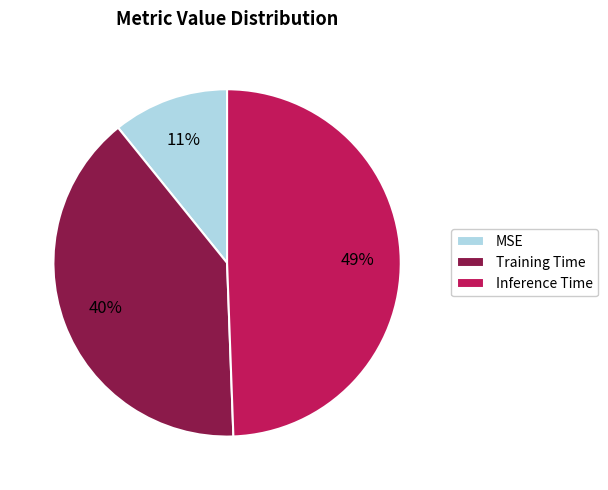

Which slice is the largest?

Inference Time